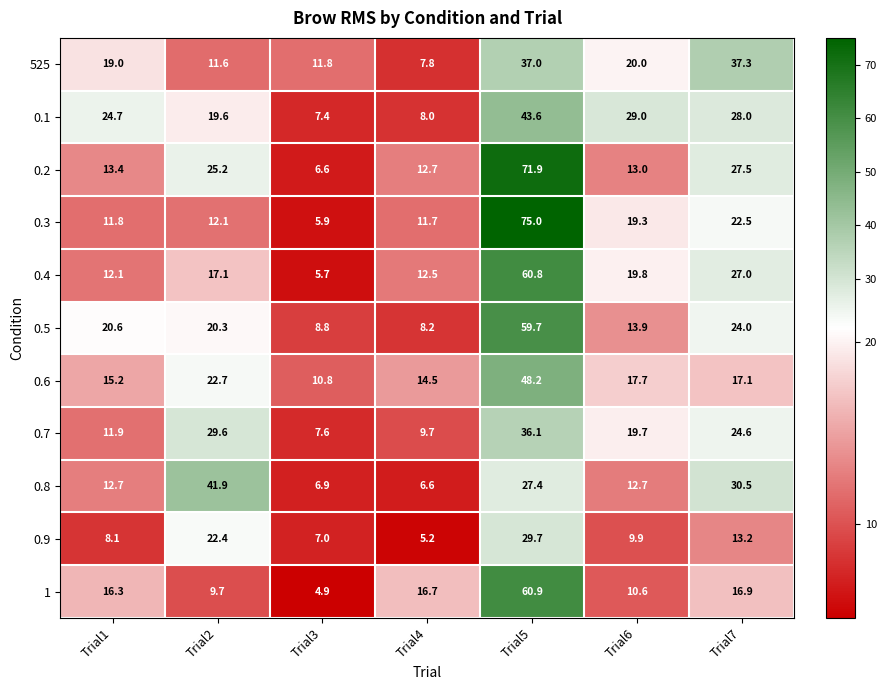

List the series in order of their peak value, highest first.

0.3, 0.2, 1, 0.4, 0.5, 0.6, 0.1, 0.8, 525, 0.7, 0.9